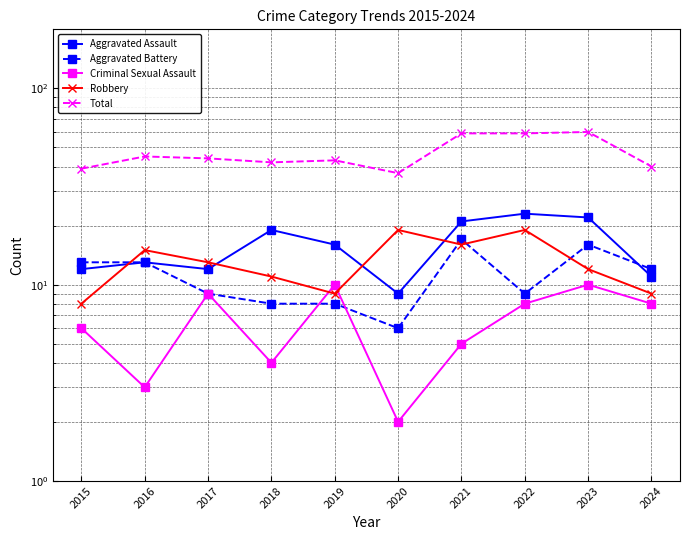

What is the value of the Aggravated Battery point at the 4th from the left?

8